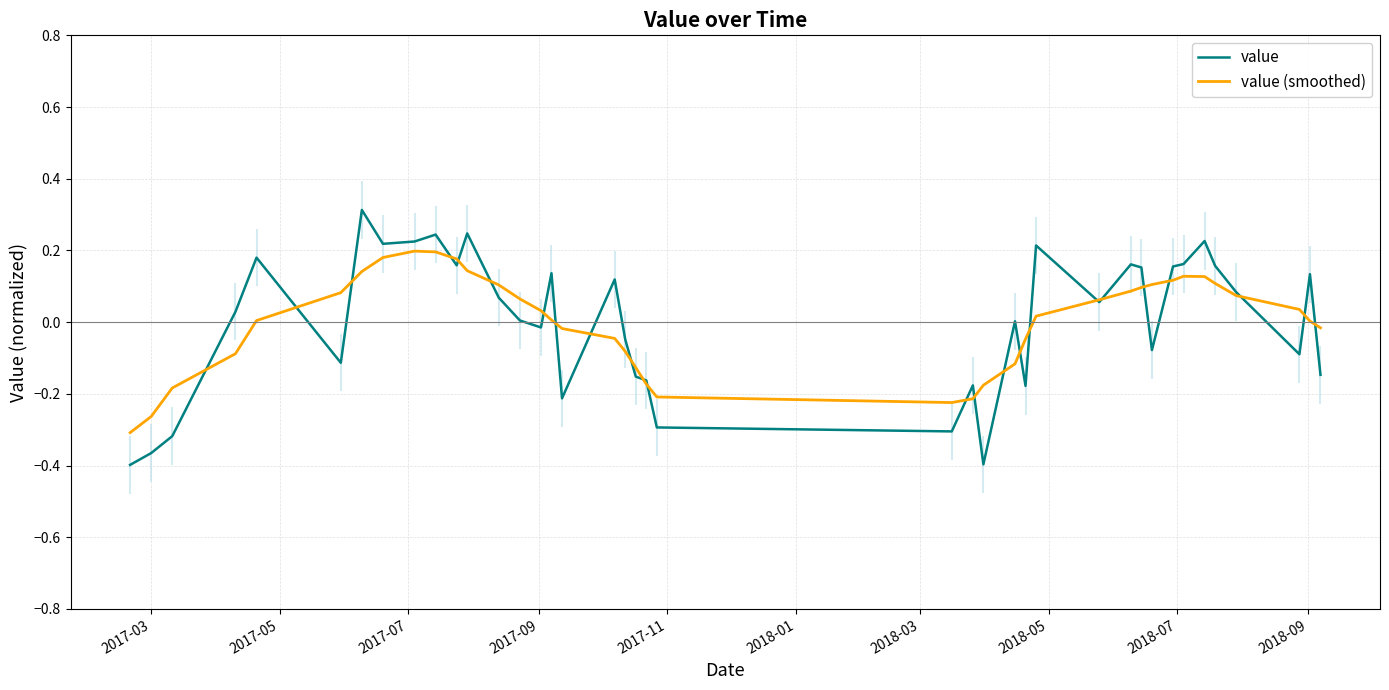

How many data points in value (smoothed) are less than 0?

16